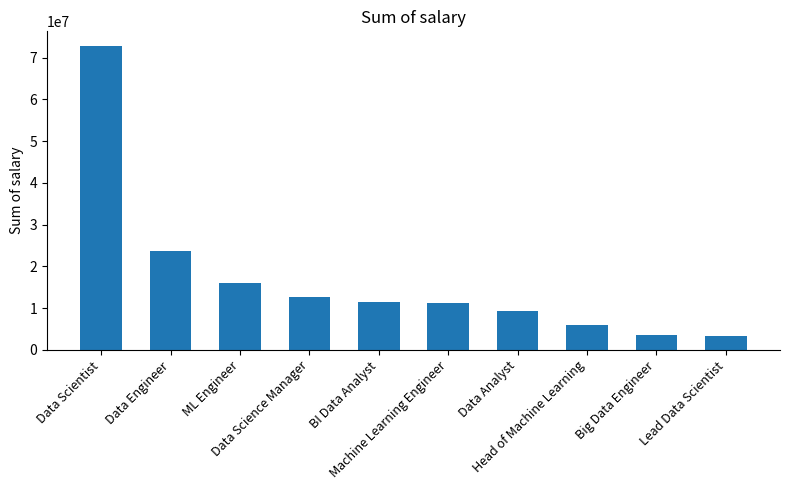

What is the value of the 1st bar from the left?

72693650